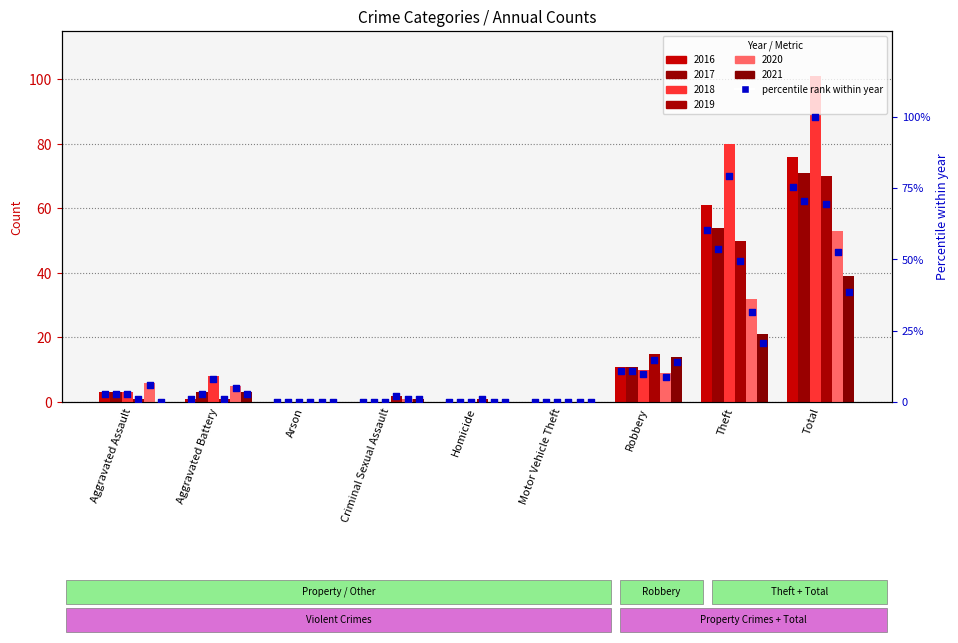

What is the change in value from Aggravated Assault to Total?

+72.3